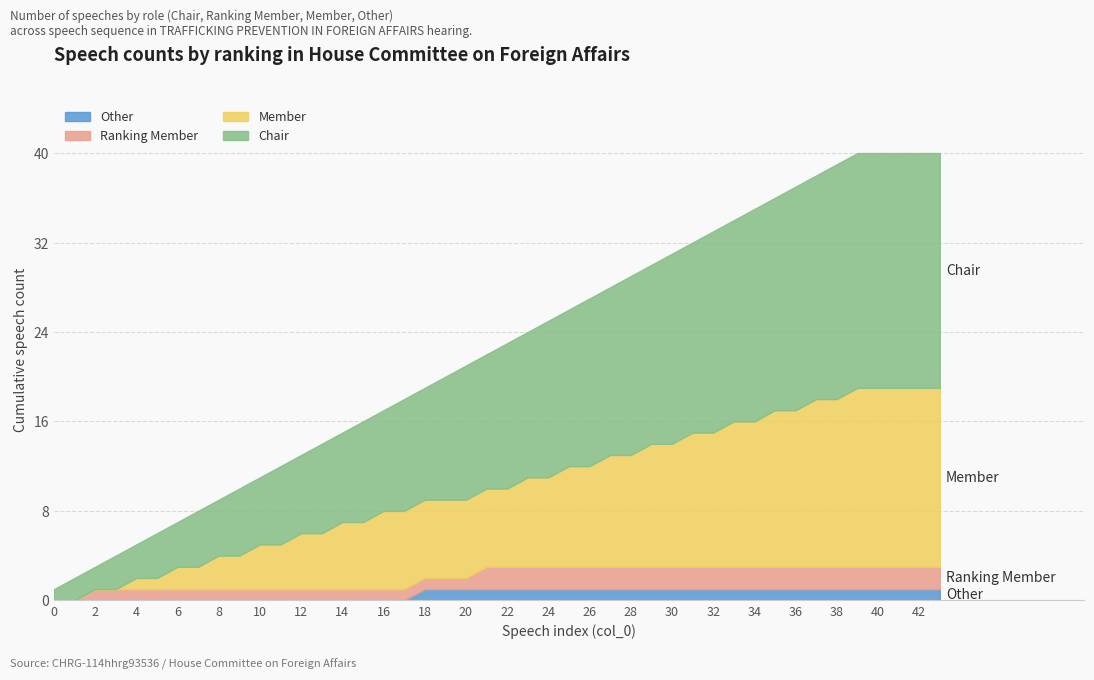

How many lines are shown in the chart?

4